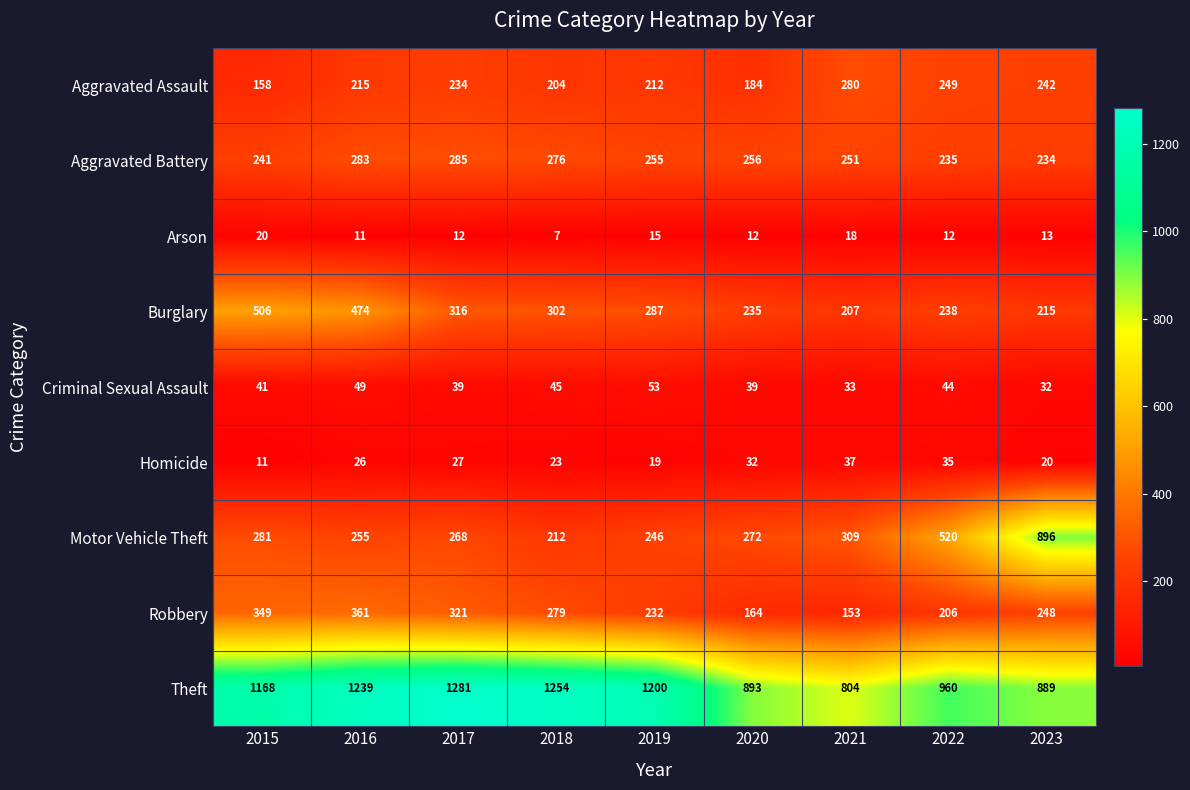

Which series has the widest spread of values?

Motor Vehicle Theft